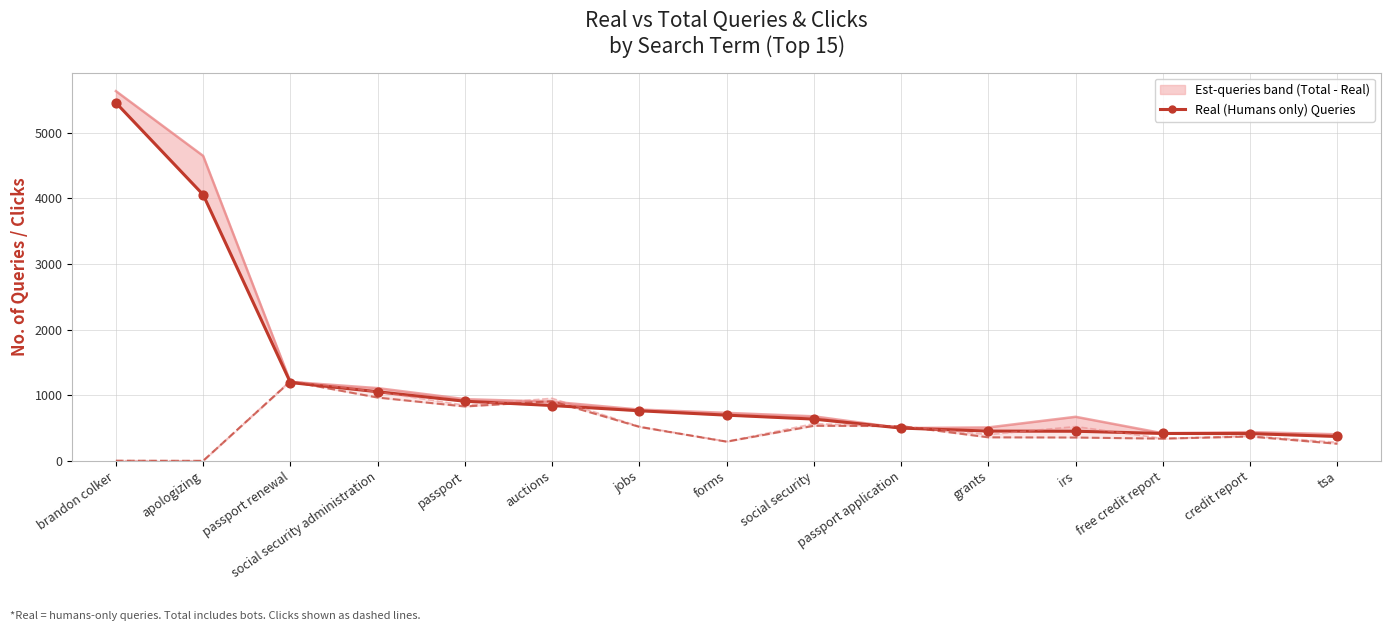

What is the total value across all series at credit report?

2018